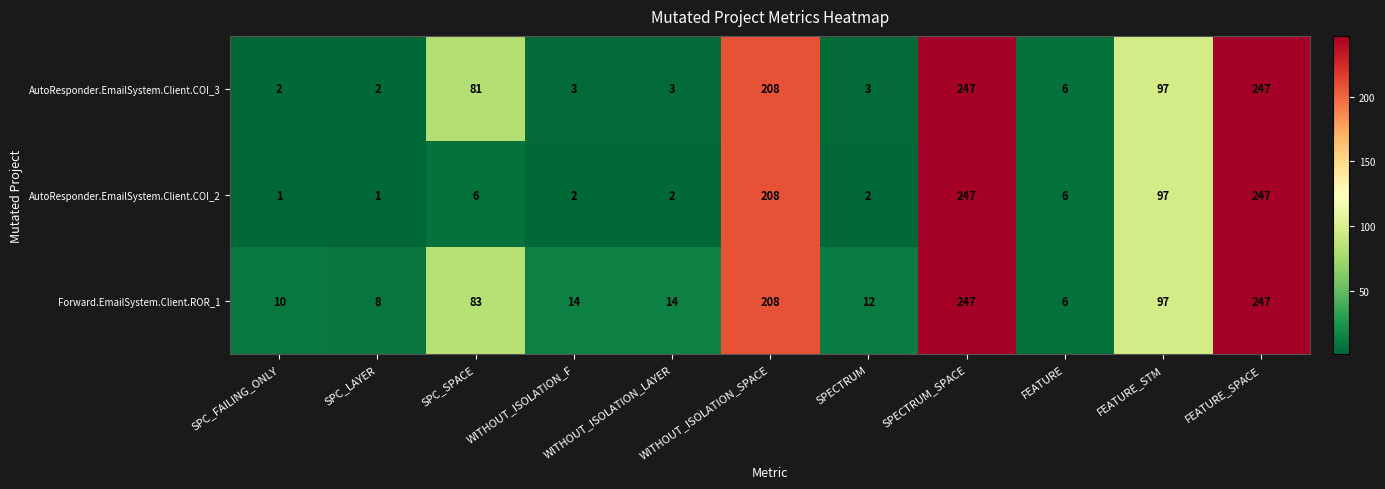

Rank the series by their average value, from lowest to highest.

AutoResponder.EmailSystem.Client.COI_2, AutoResponder.EmailSystem.Client.COI_3, Forward.EmailSystem.Client.ROR_1